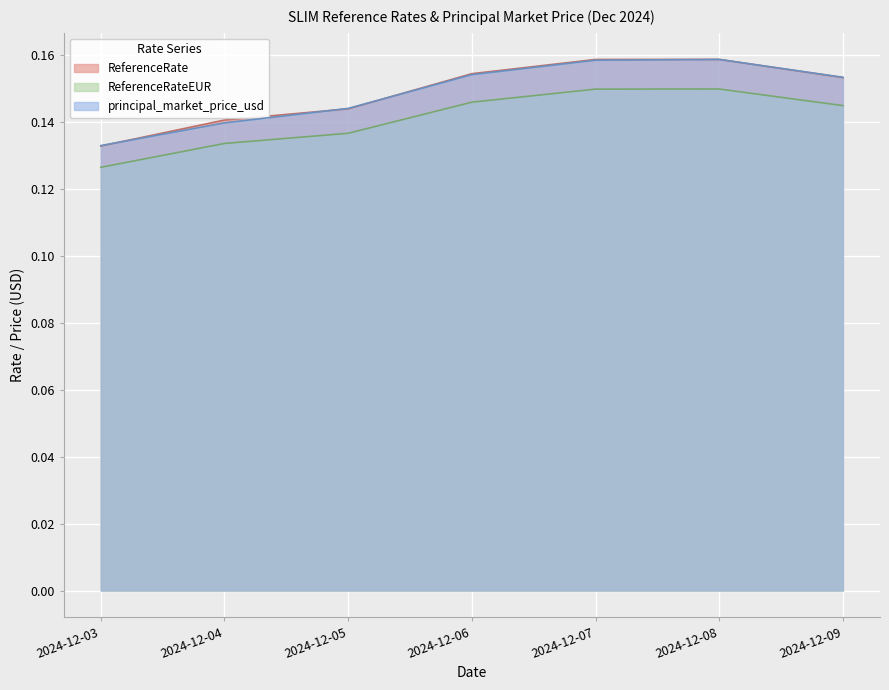

True or false: ReferenceRateEUR and principal_market_price_usd cross at least once.

False